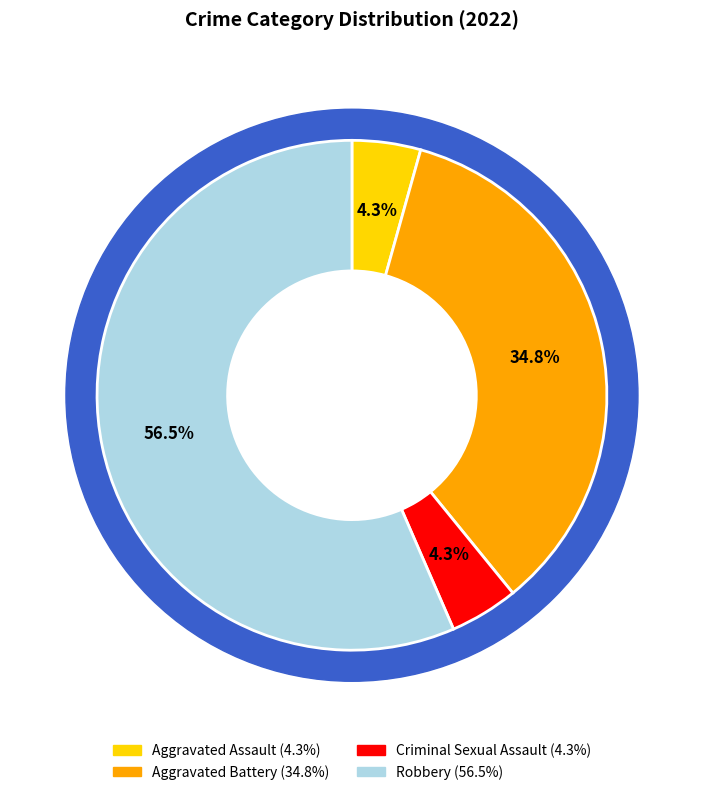

What percentage is the Aggravated Assault slice, to the nearest percent?

4%